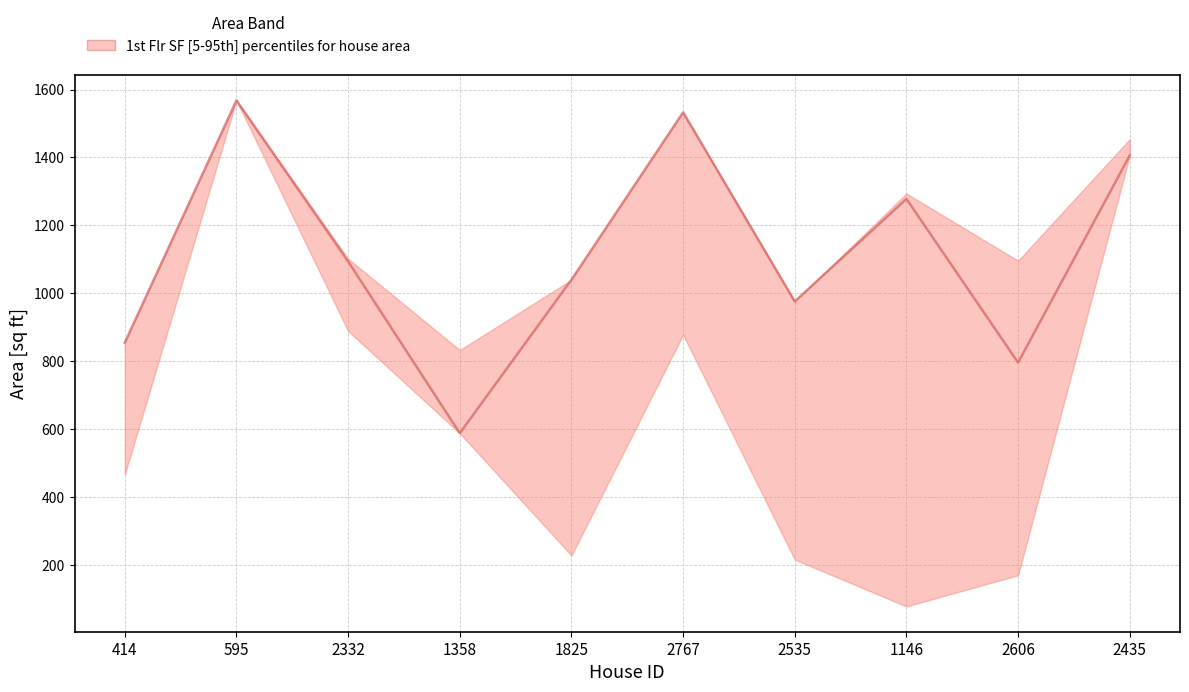

Reading left to right, list all the values displayed in this chart.

414=855	595=1568	2332=1094	1358=588	1825=1040	2767=1533	2535=976	1146=1278	2606=796	2435=1406